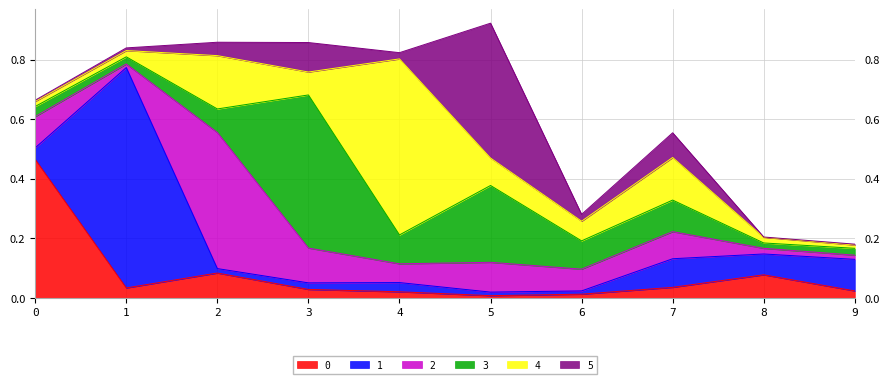

What is the value of the 2 point at the 4th from the left?

0.1